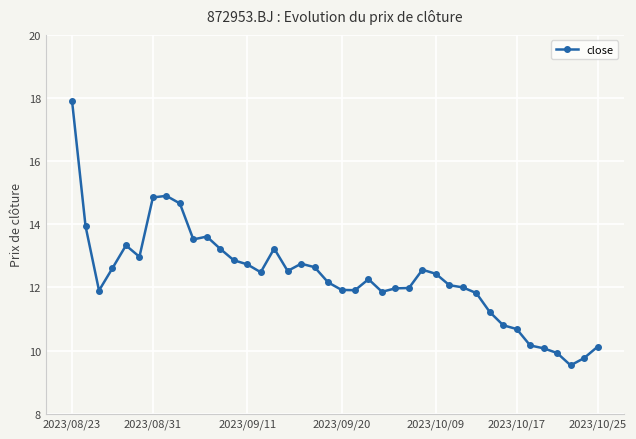

What is the sum of all values?

493.8